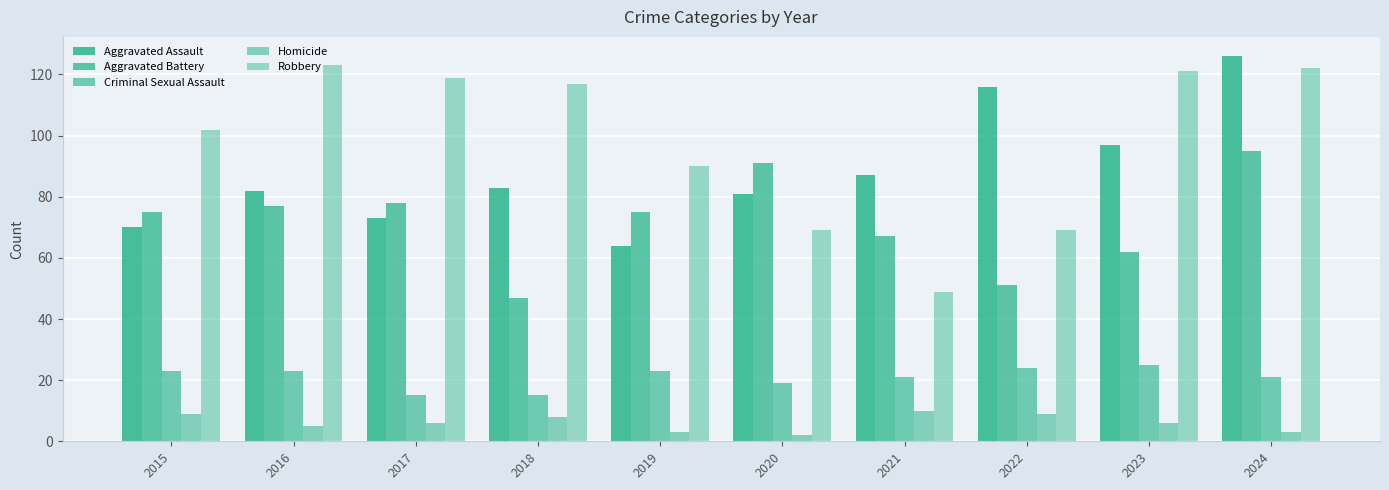

Count the number of categories in the chart.

10